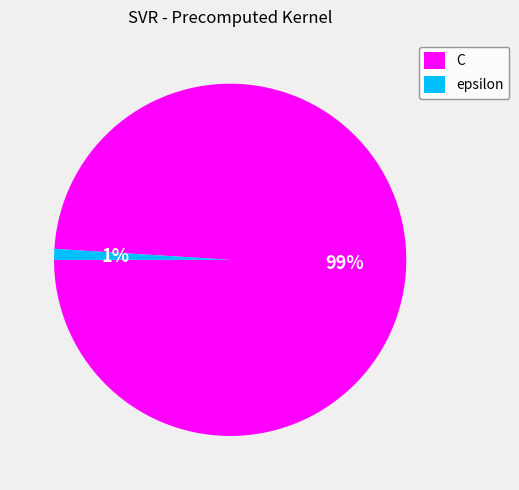

Is the sum of C and epsilon greater than half?

Yes